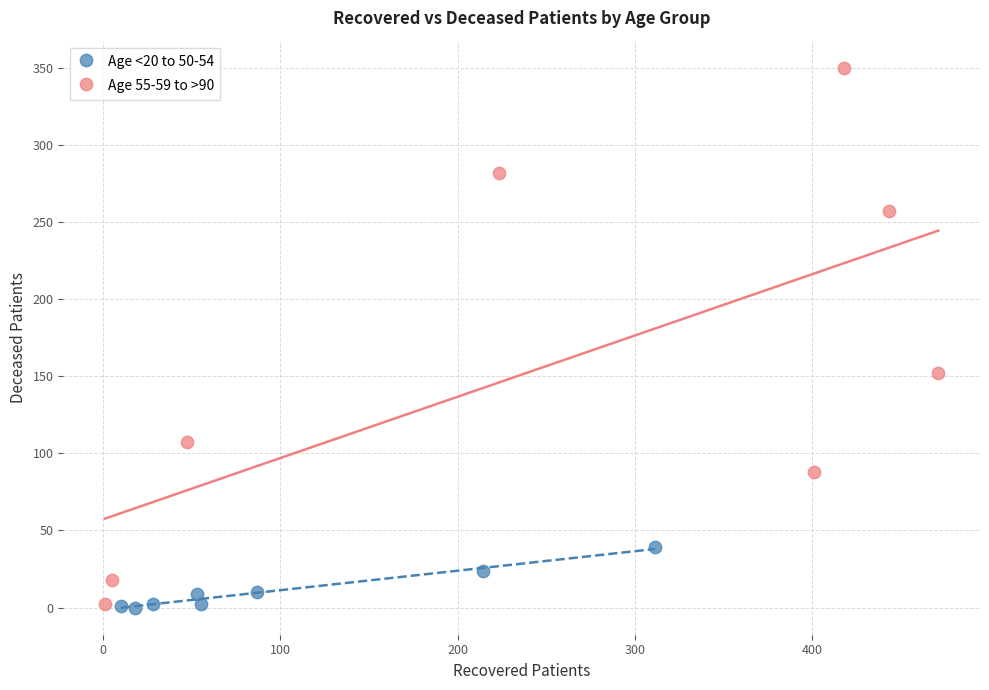

Which series contains the highest Y value?

Age 55-59 to >90